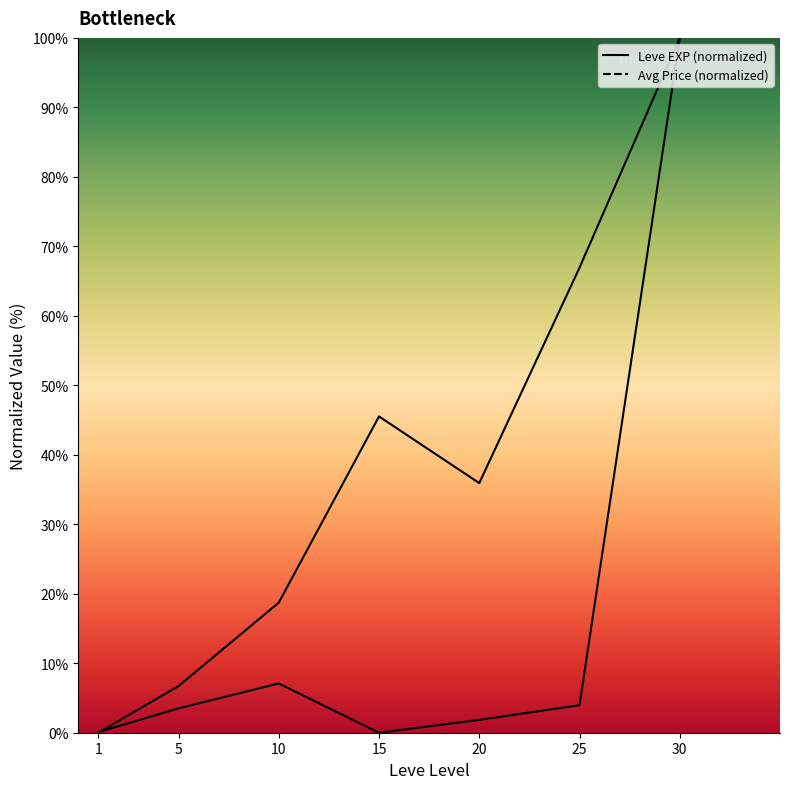

Which series changed the most between 15 and 30?

currentAveragePrice